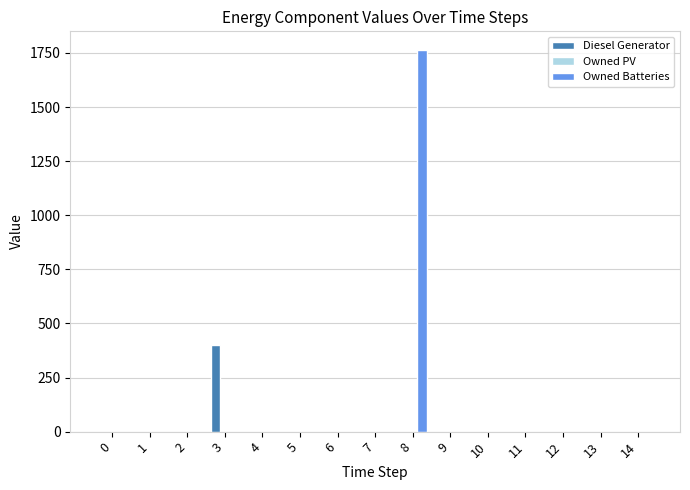

The Owned Batteries series shows 1762 at 8. True or false?

True